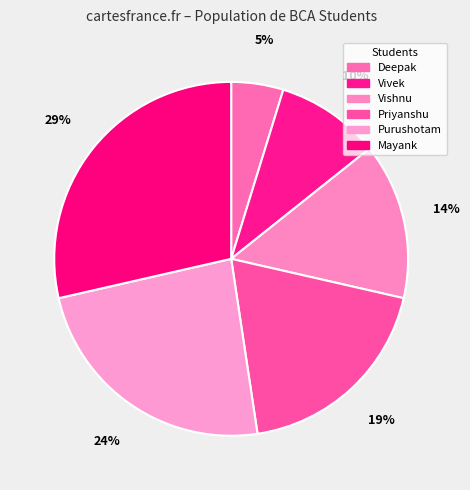

Which category has the smallest portion of the pie?

Deepak